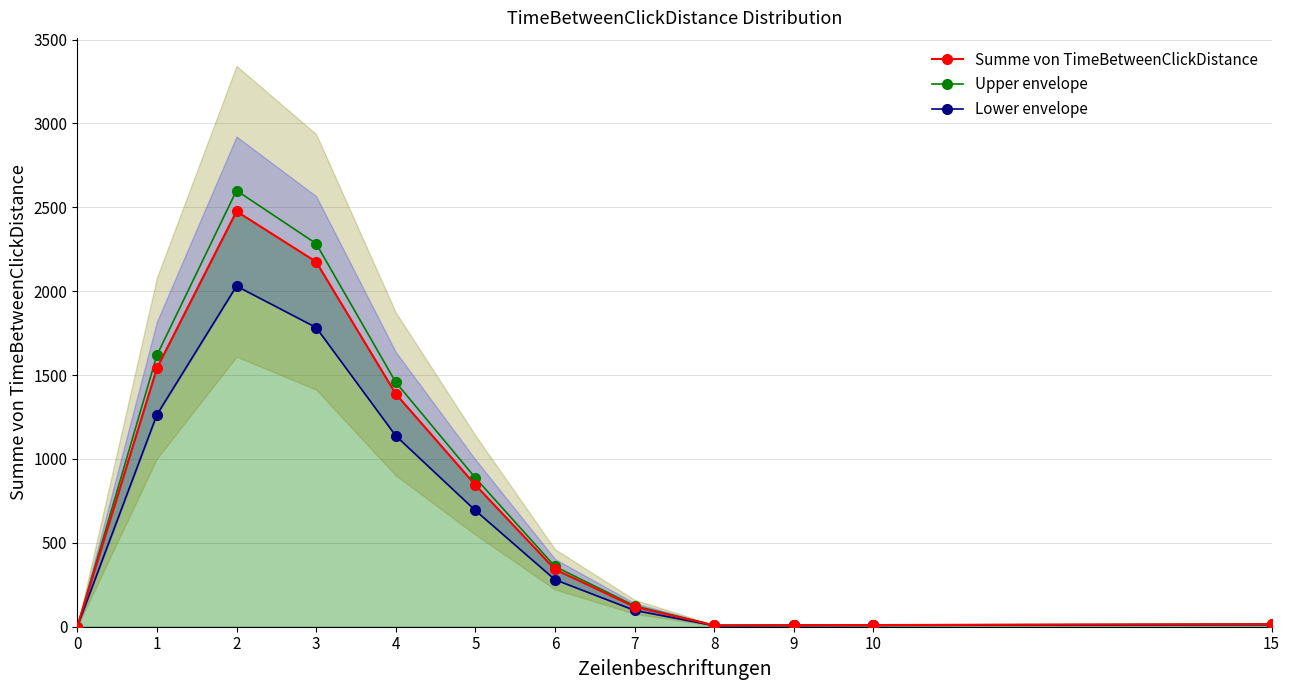

Reading left to right, extract all data points from this chart.

Summe von TimeBetweenClickDistance: 0.0	1541.0	2476.0	2175.0	1388.0	845.0	342.0	119.0	8.0	9.0	10.0	15.0
Upper envelope: 0.0	1618.1	2599.8	2283.8	1457.4	887.2	359.1	125.0	8.4	9.5	10.5	15.8
Lower envelope: 0.0	1263.6	2030.3	1783.5	1138.2	692.9	280.4	97.6	6.6	7.4	8.2	12.3